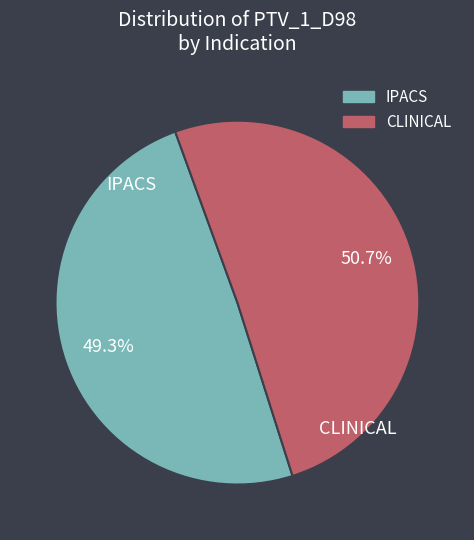

Is there a majority slice in this chart?

Yes